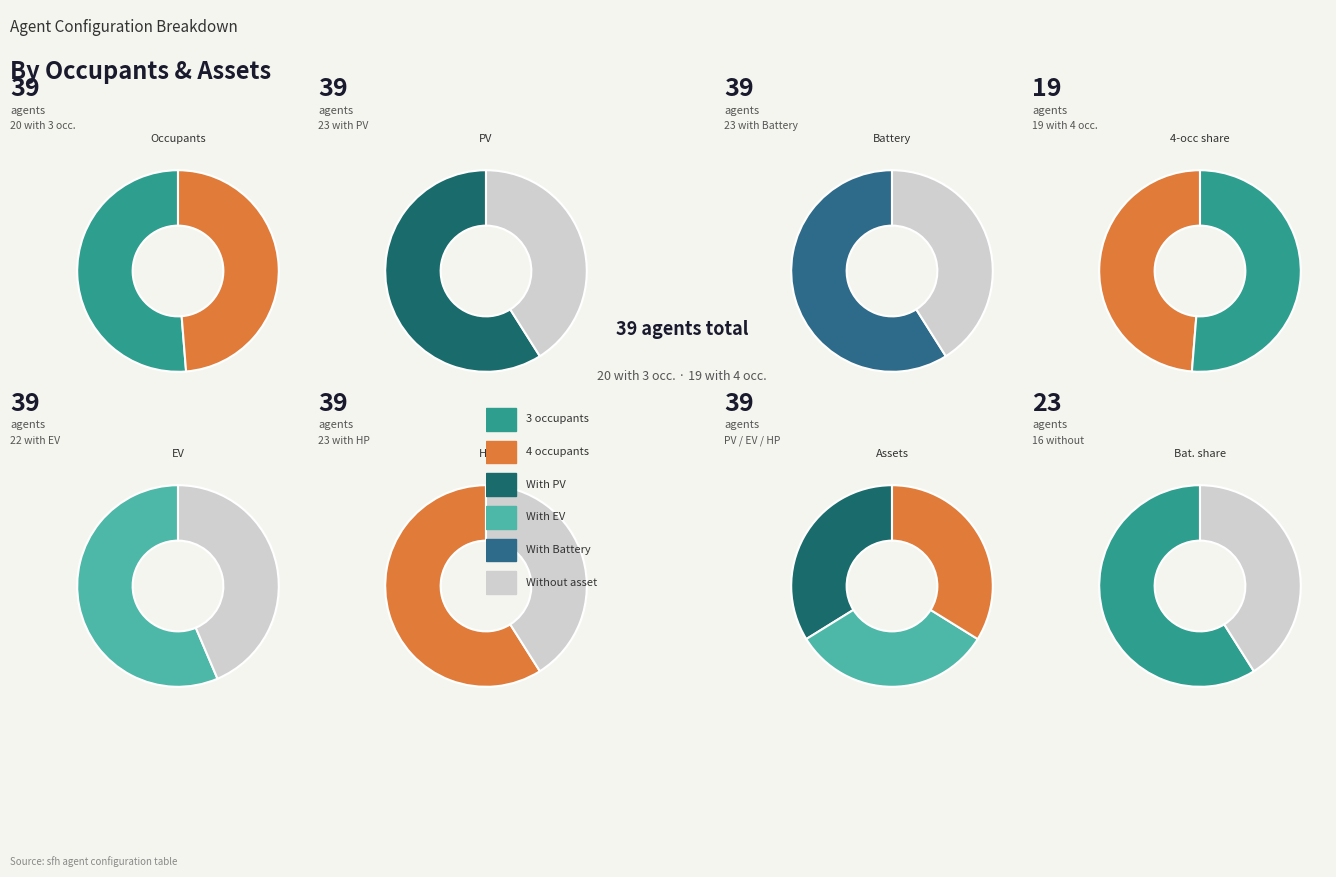

Which slice is the smallest?

4 occupants